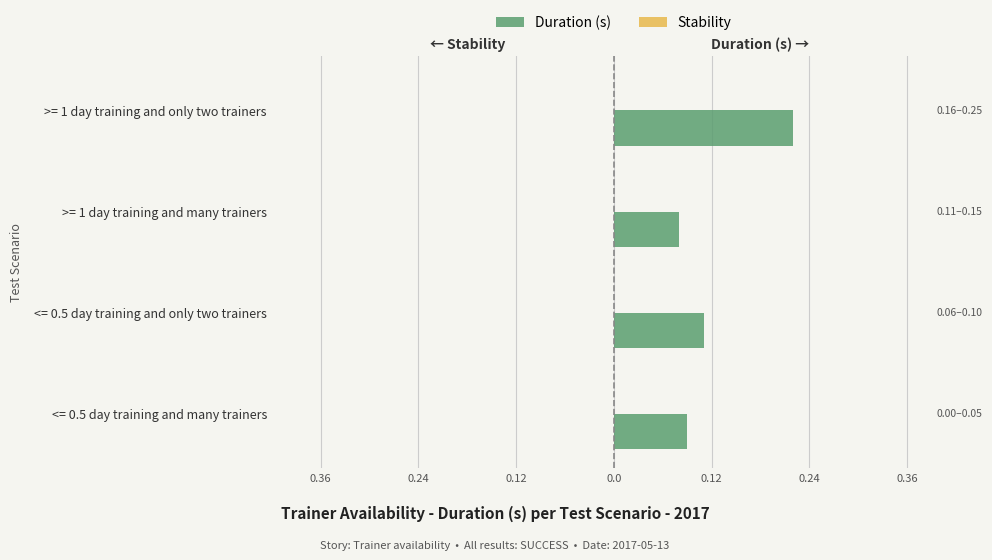

Is it true that Stability equals 0.3 at 0.36?

True